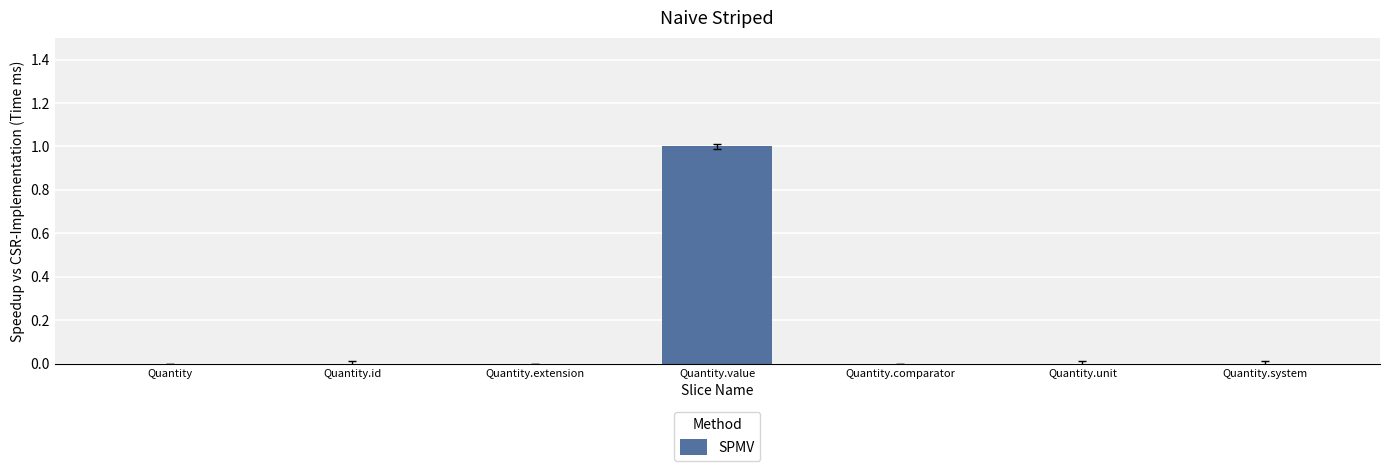

At which category does the chart reach its peak across all series?

Quantity.value